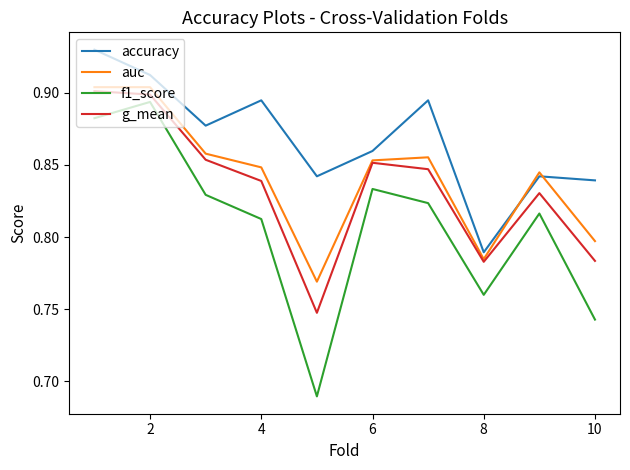

Which series has the largest total across all categories?

accuracy